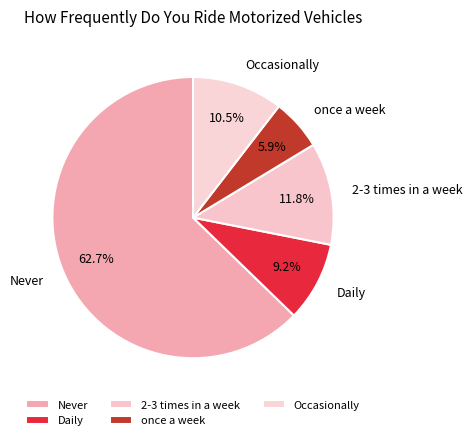

Which slice represents more than half of the pie?

Never